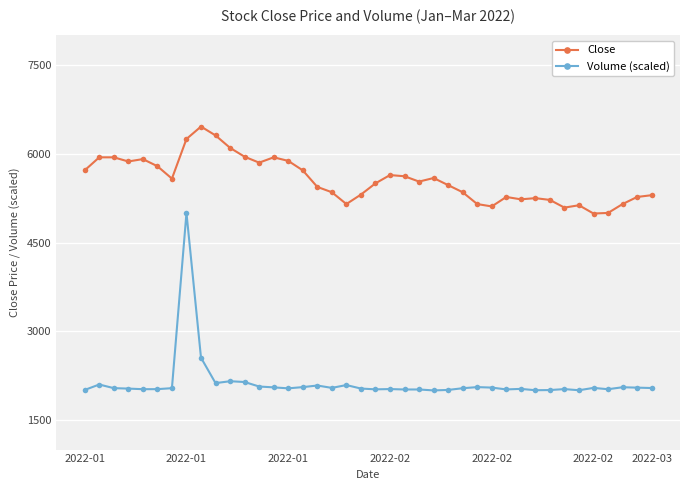

What is the smallest value displayed?

2000.0